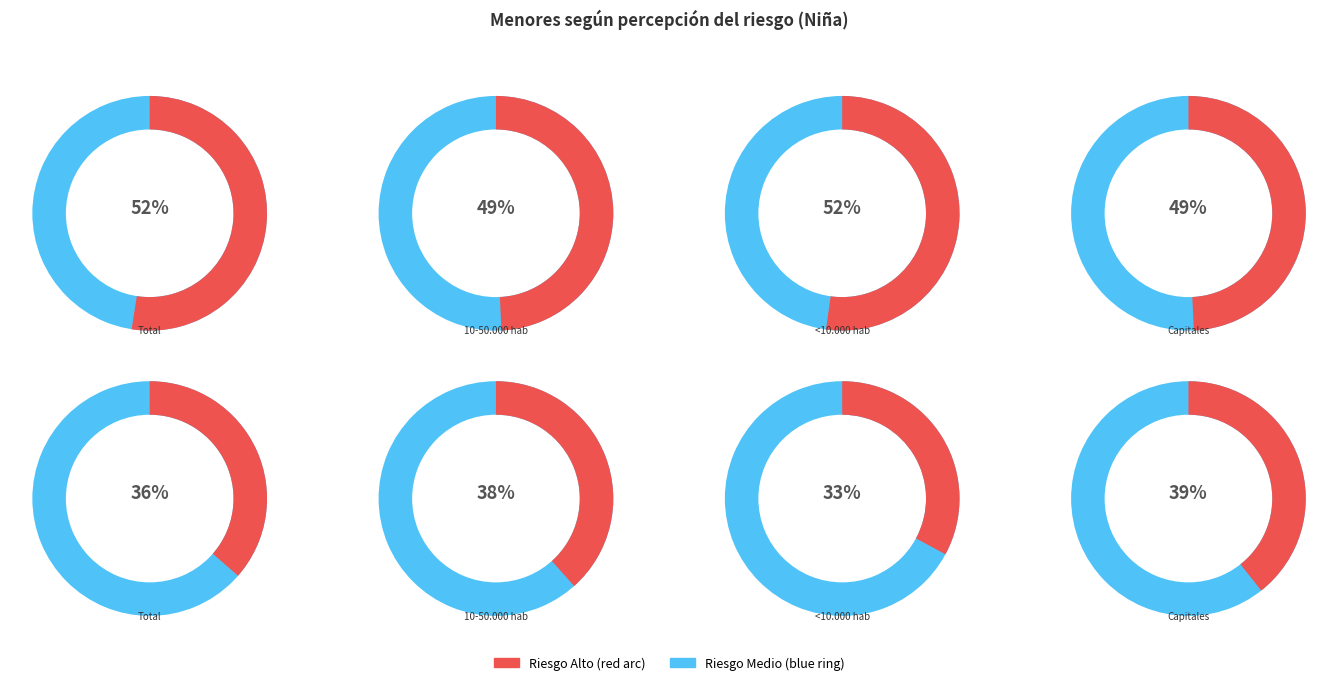

Count the number of slices in the pie.

4